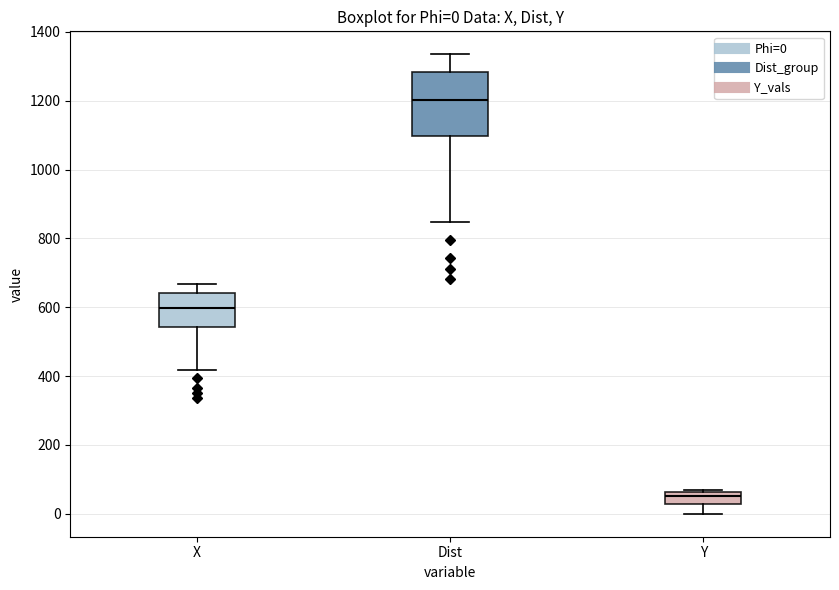

Which box has the highest median line?

Dist